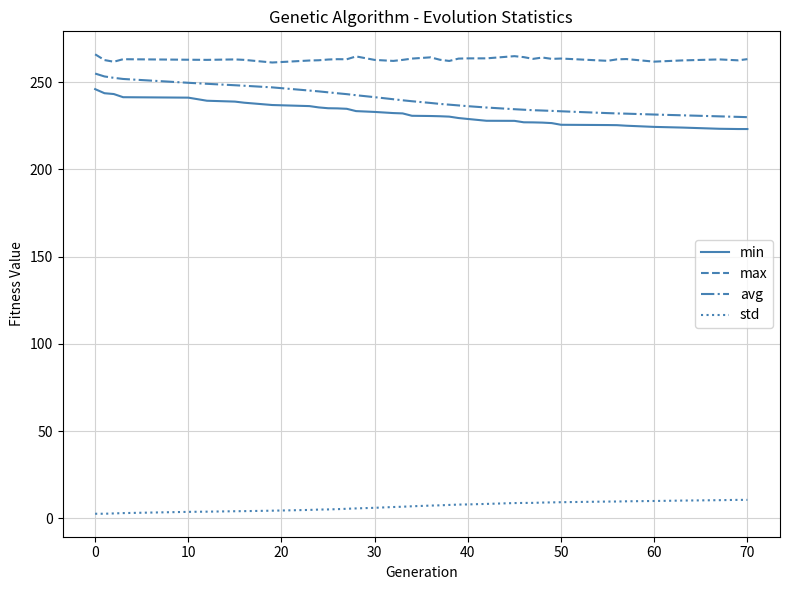

What are all the series names shown in the legend?

min, max, avg, std